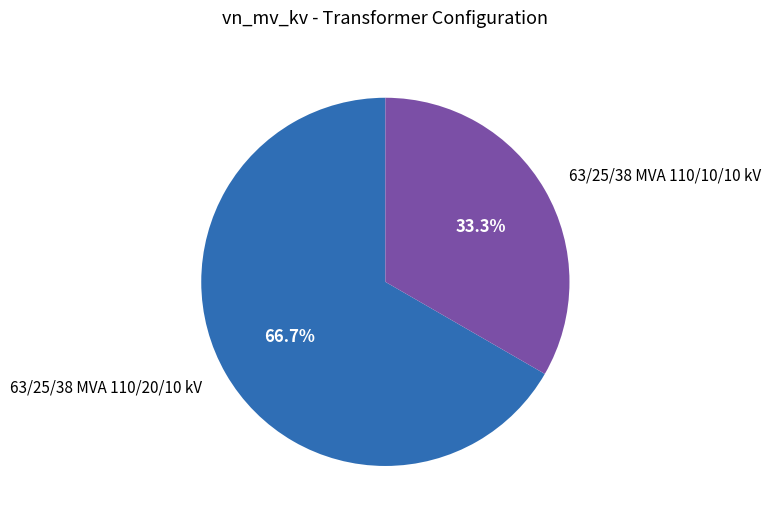

Is there any slice that represents more than half of the pie?

Yes